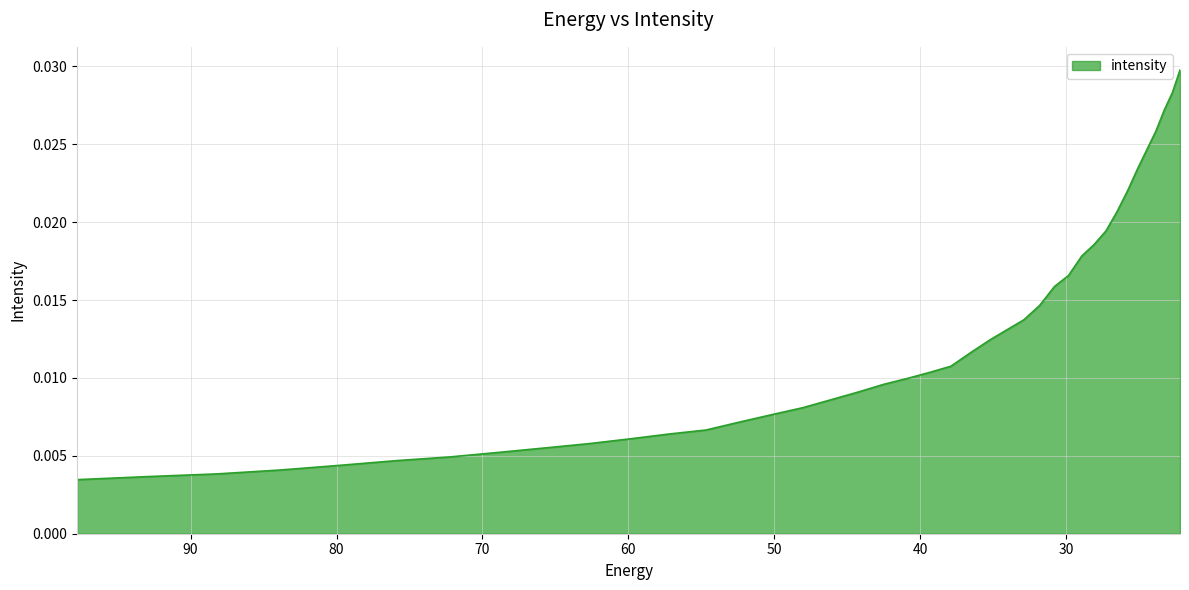

The chart shows a value of 0.0 at 42.52636. True or false?

False